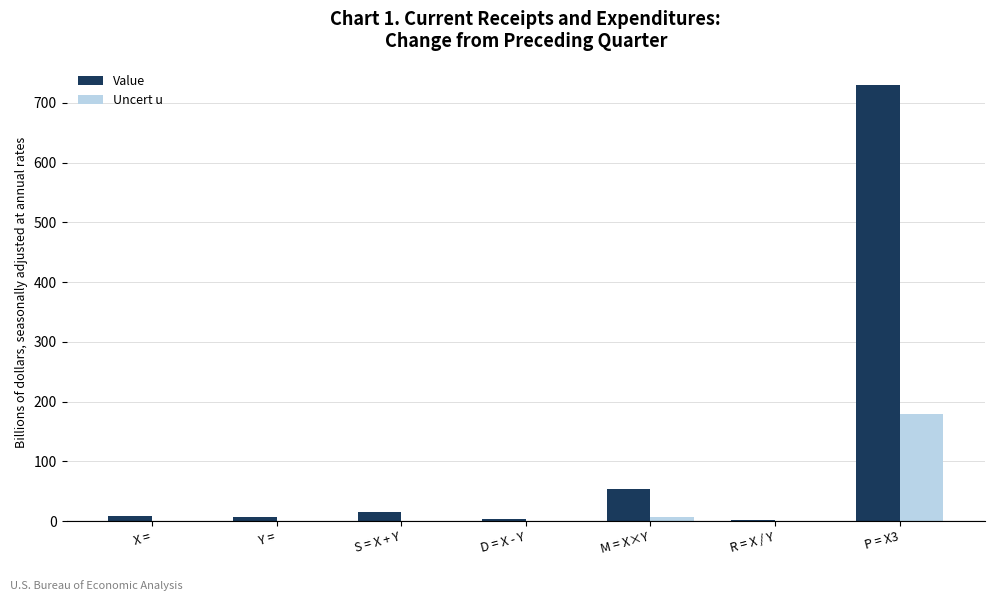

What is the spread (max minus min) of values at P = X3?

550.1